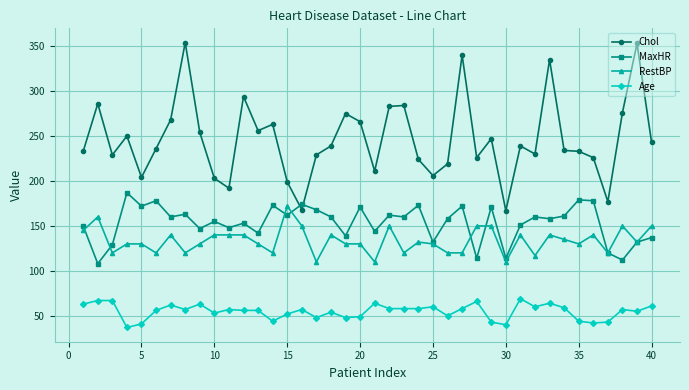

Rank the series by their maximum value, from highest to lowest.

Chol, MaxHR, RestBP, Age